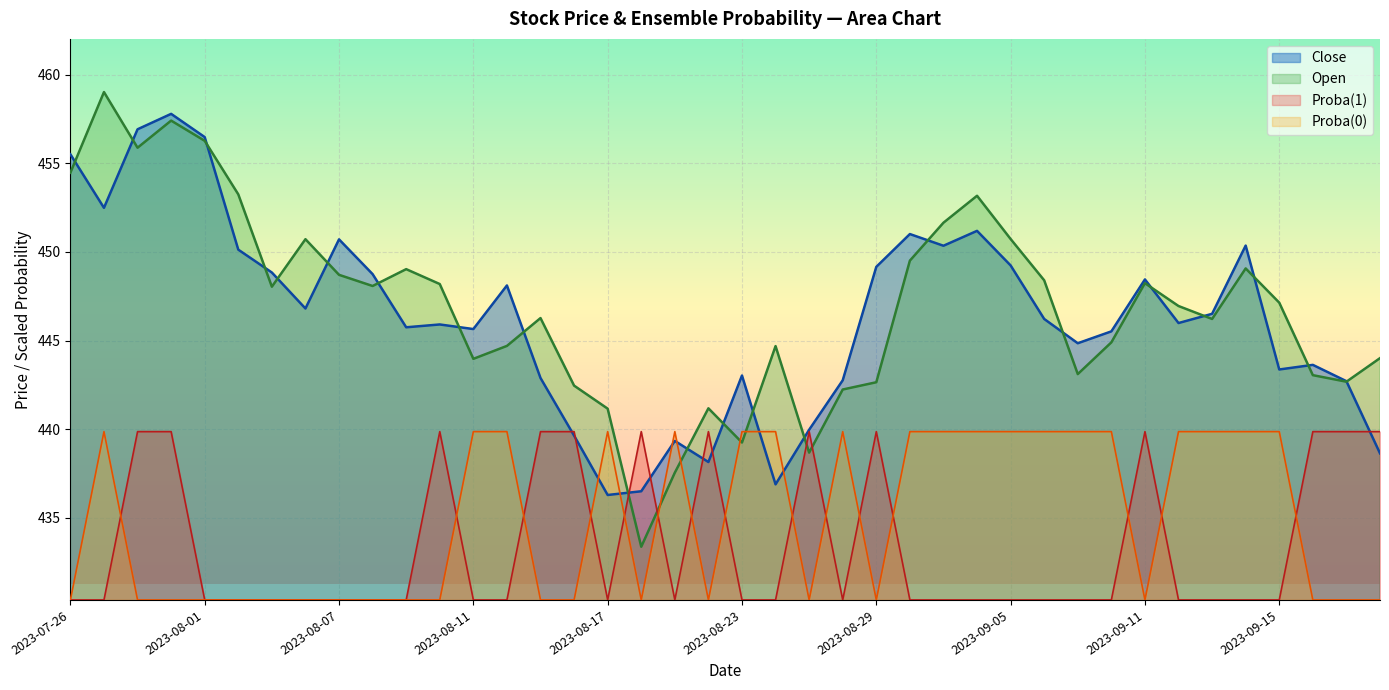

Which series has the widest spread of values?

Open